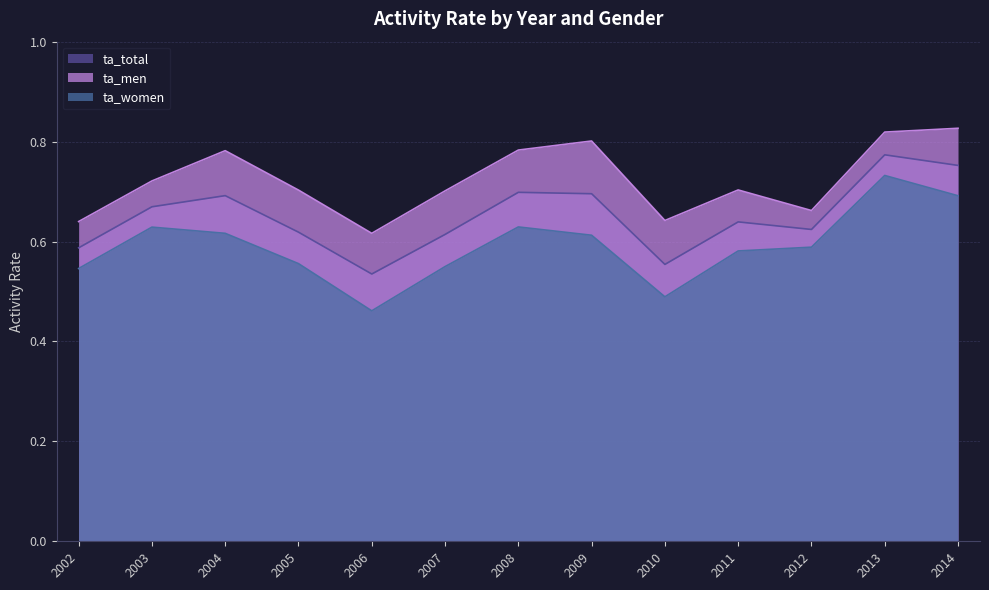

Which series changed the most between 2002 and 2010?

ta_women